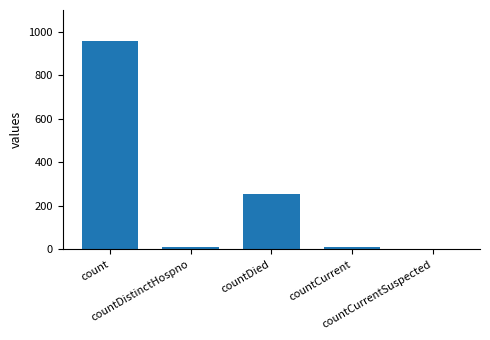

What is the sum of all values?

1232